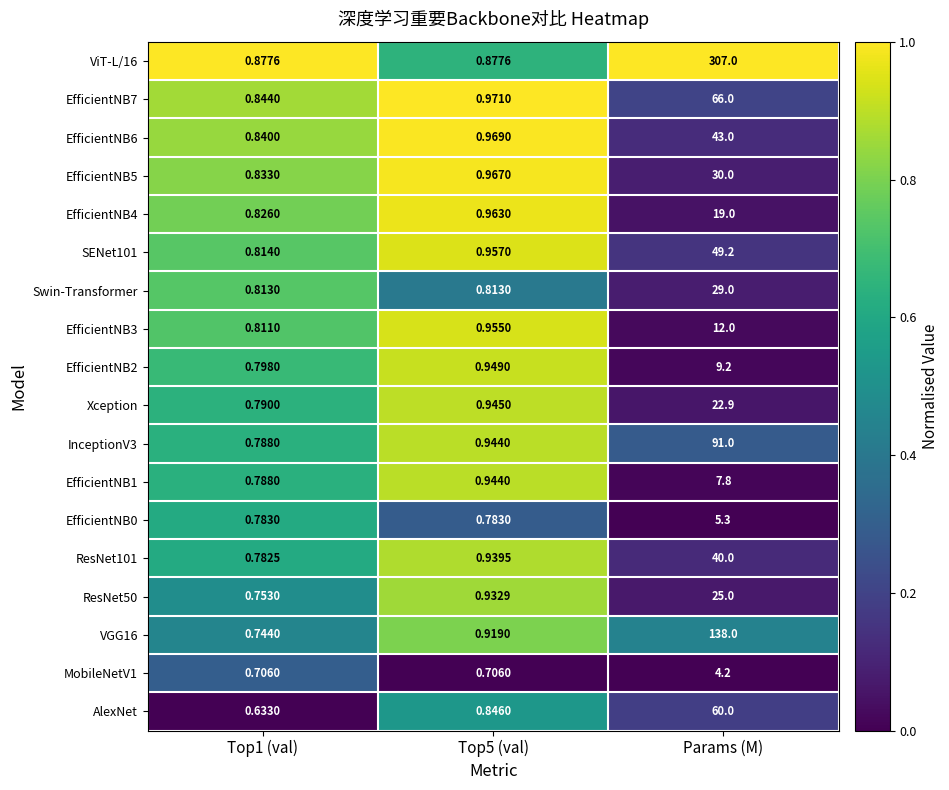

Which category has the highest value across all series?

Params (M)